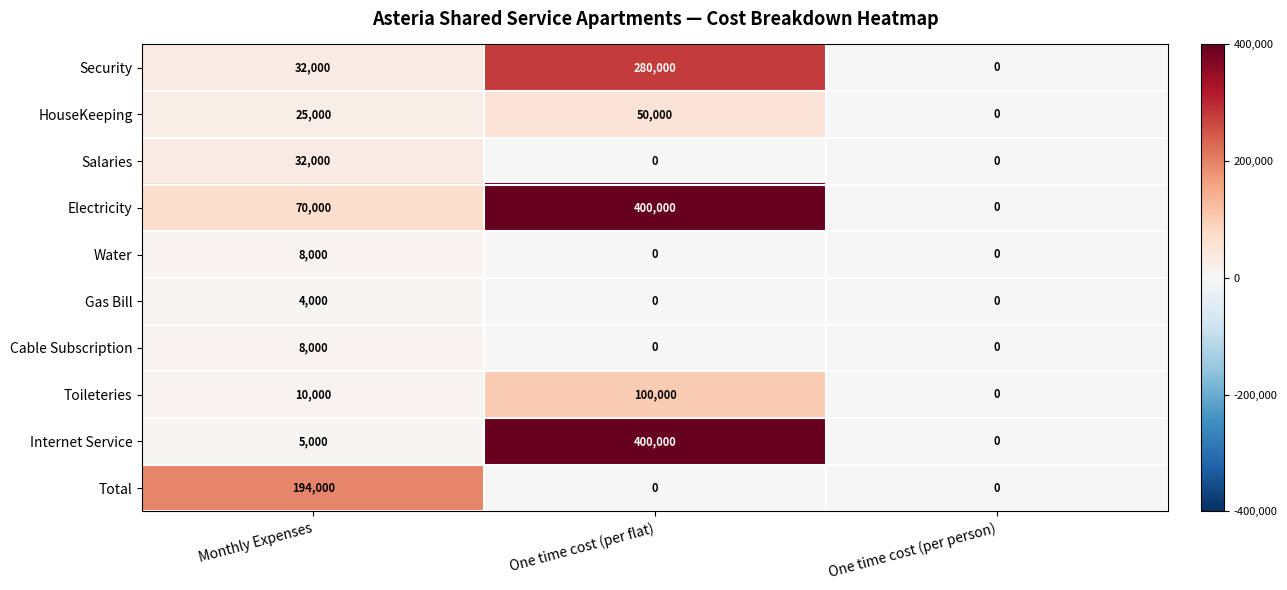

Which series changed the most between Monthly Expenses and One time cost (per person)?

Total